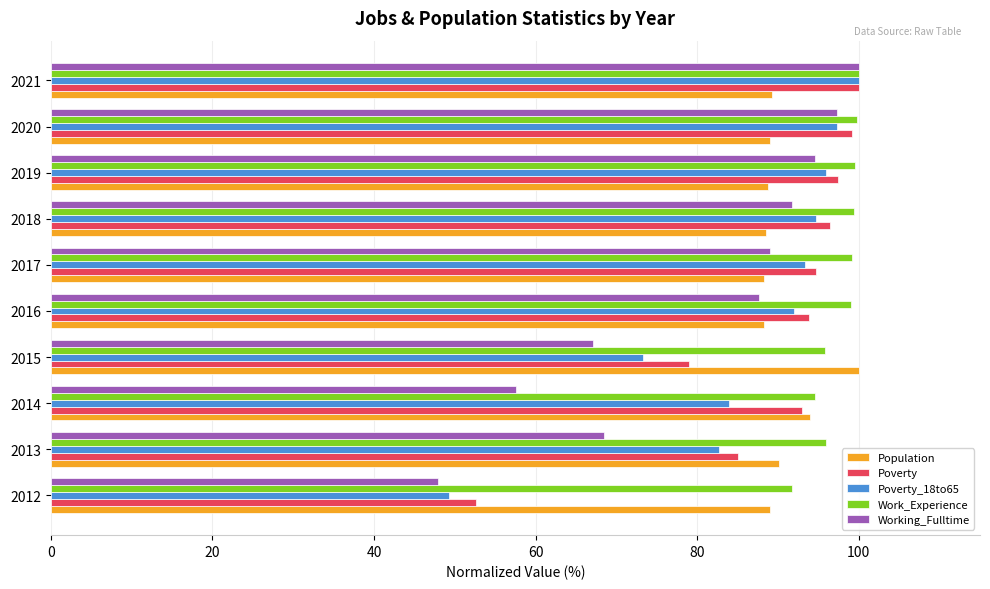

What is the difference between the maximum and minimum values in the Population series?

11.8